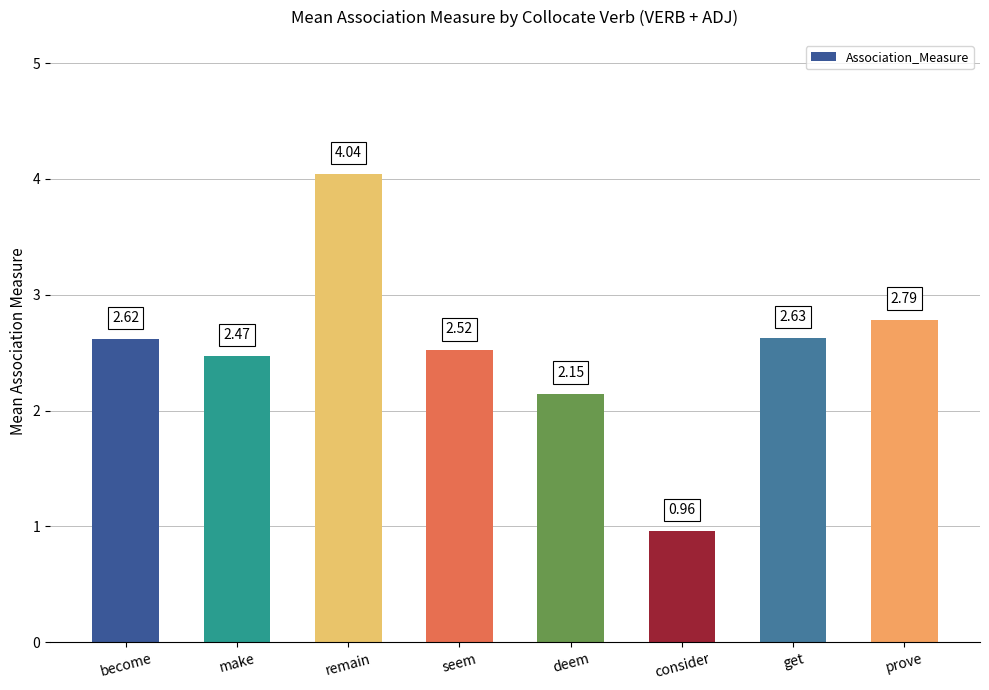

What is the label of the 2nd bar from the left?

make